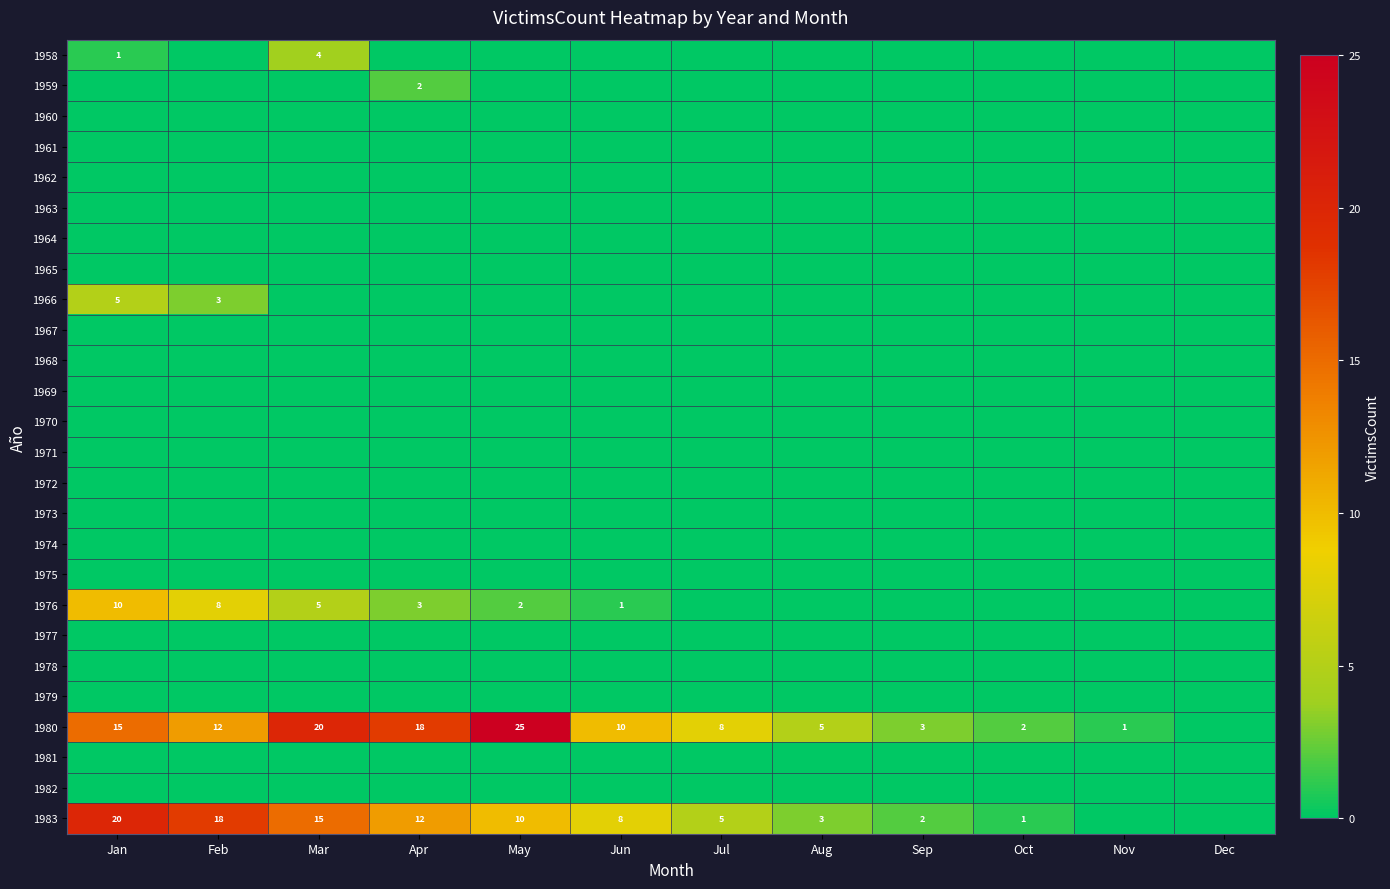

True or false: 1966 has a value of 0 at Sep.

True